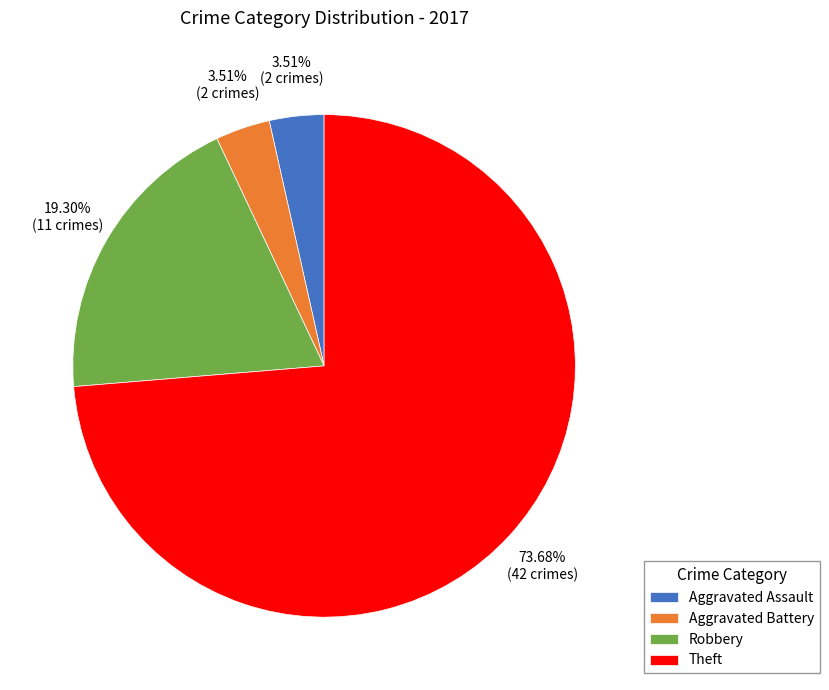

Which has a higher value, Theft or Aggravated Battery?

Theft